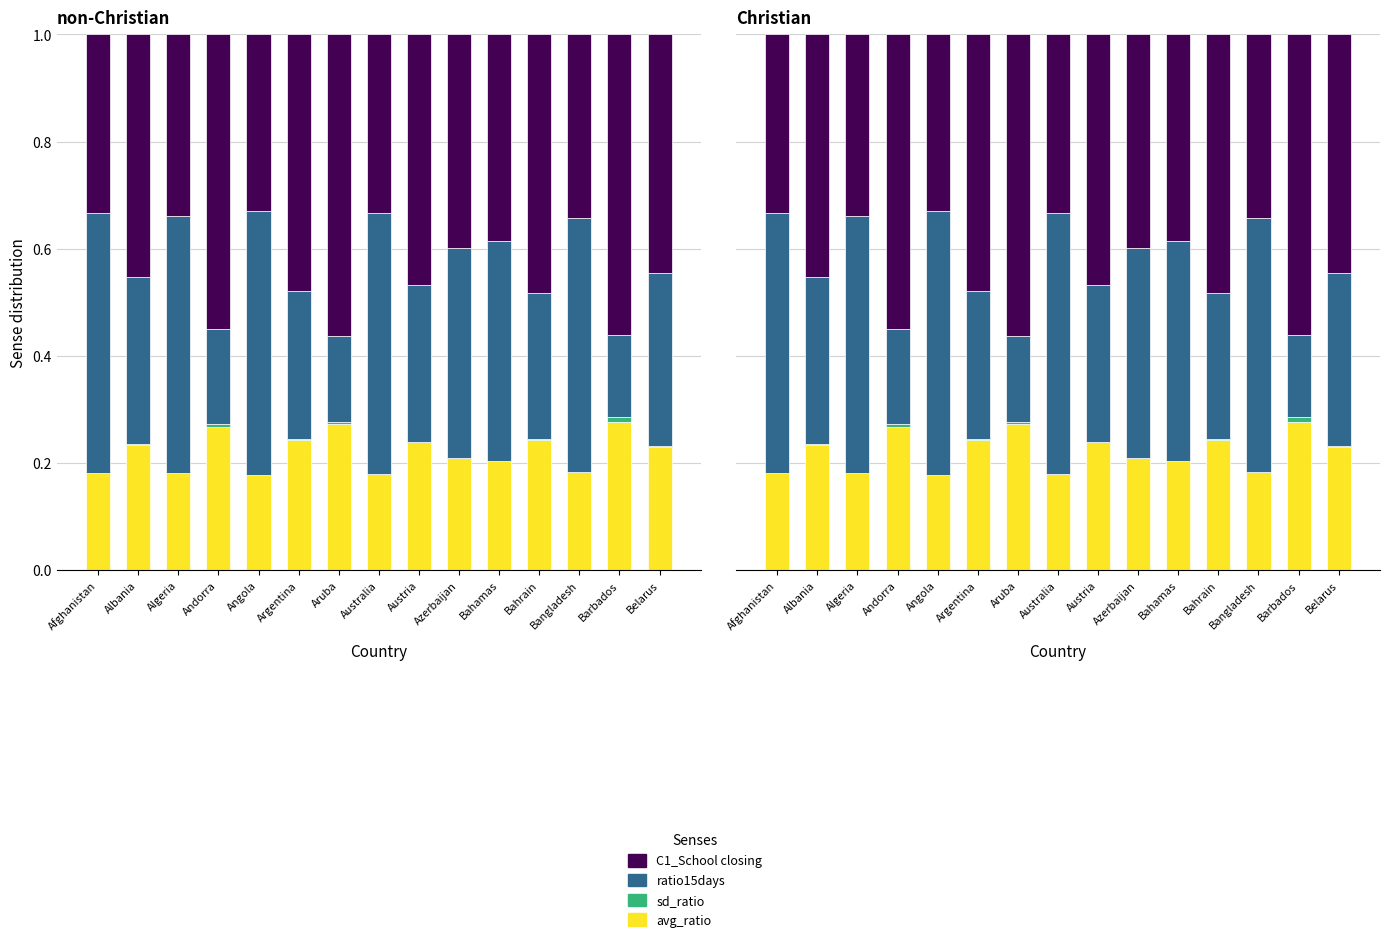

The value of ratio15days at Bahrain is 0.4. True or false?

False